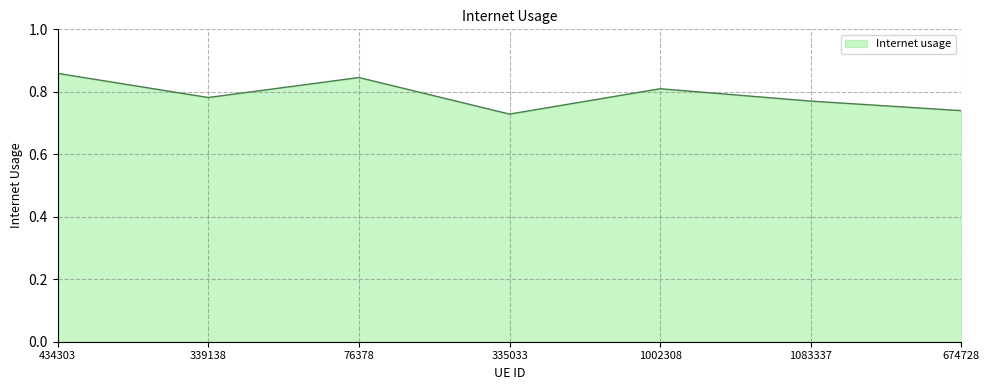

How many interior local peaks (higher than both neighbors) does the data have?

2